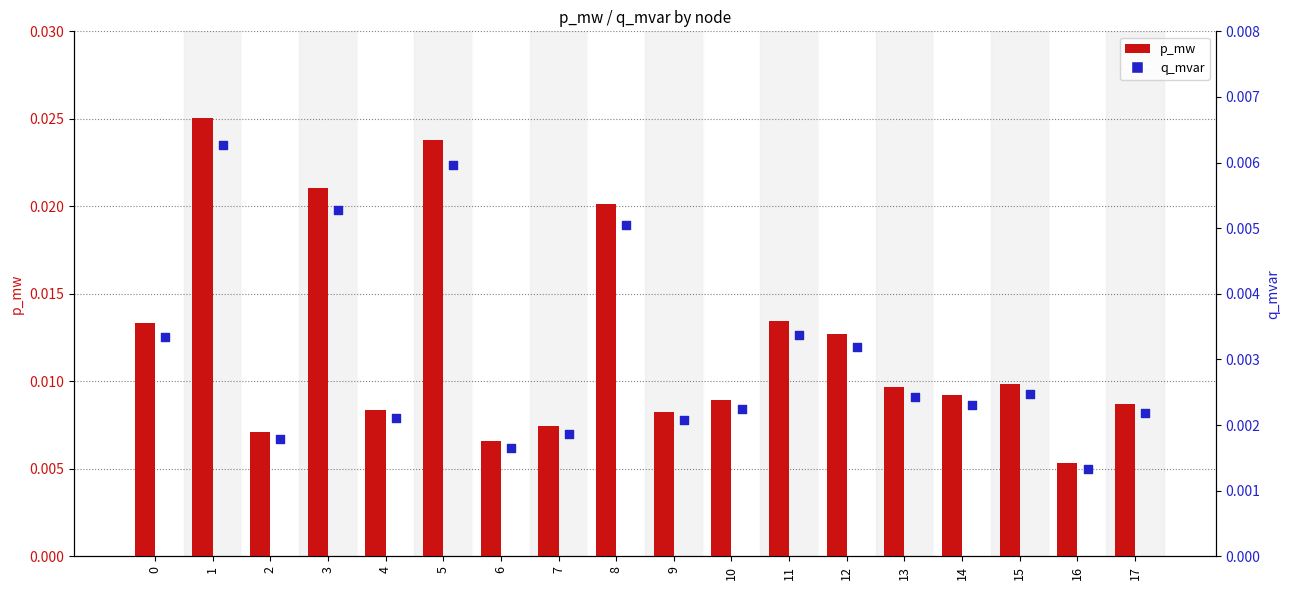

Which series has the widest spread of Y values?

p_mw